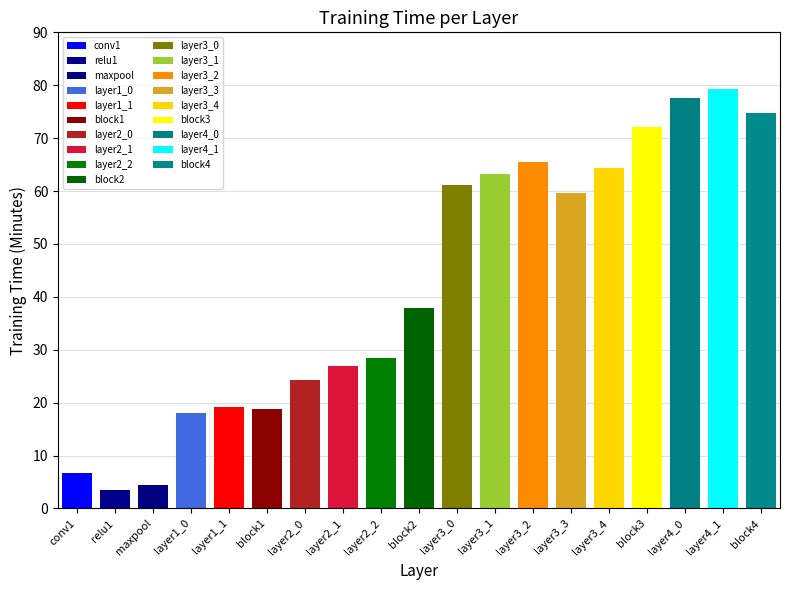

Read the Training_Time_Minutes value at layer3_4.

64.3